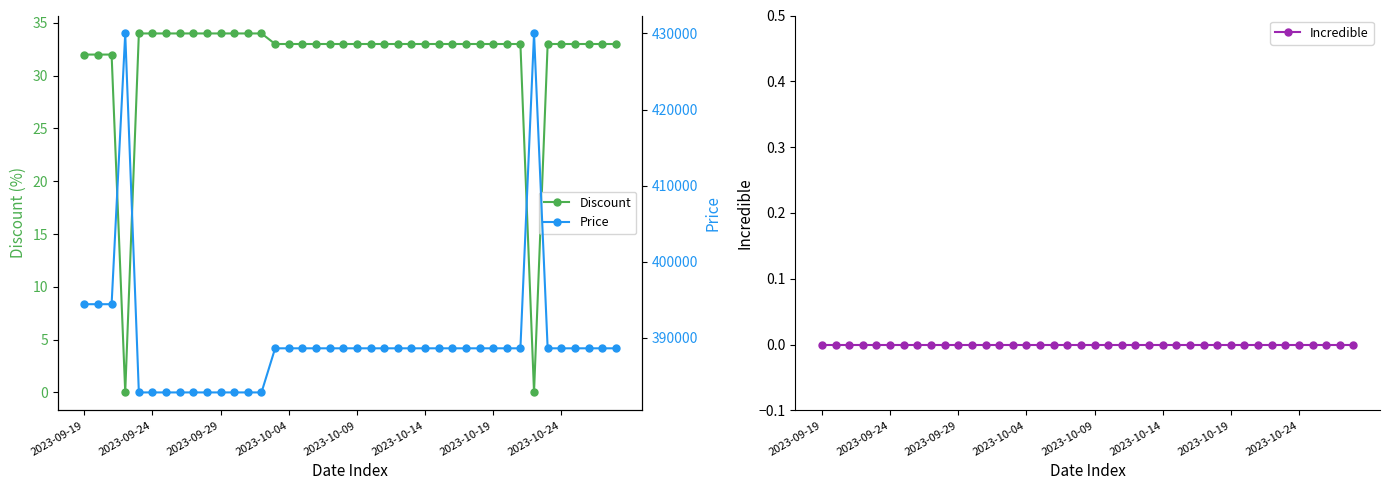

True or false: Incredible and Discount cross at least once.

False